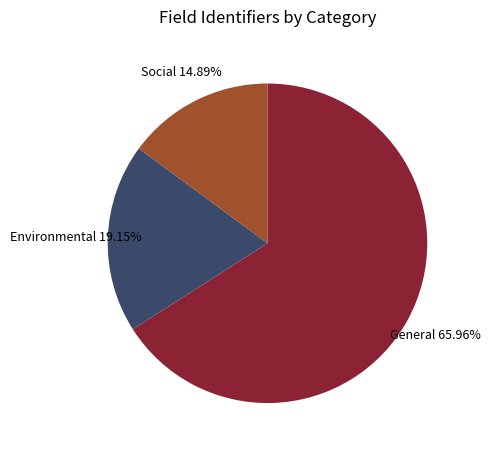

Is there any slice that represents more than half of the pie?

Yes